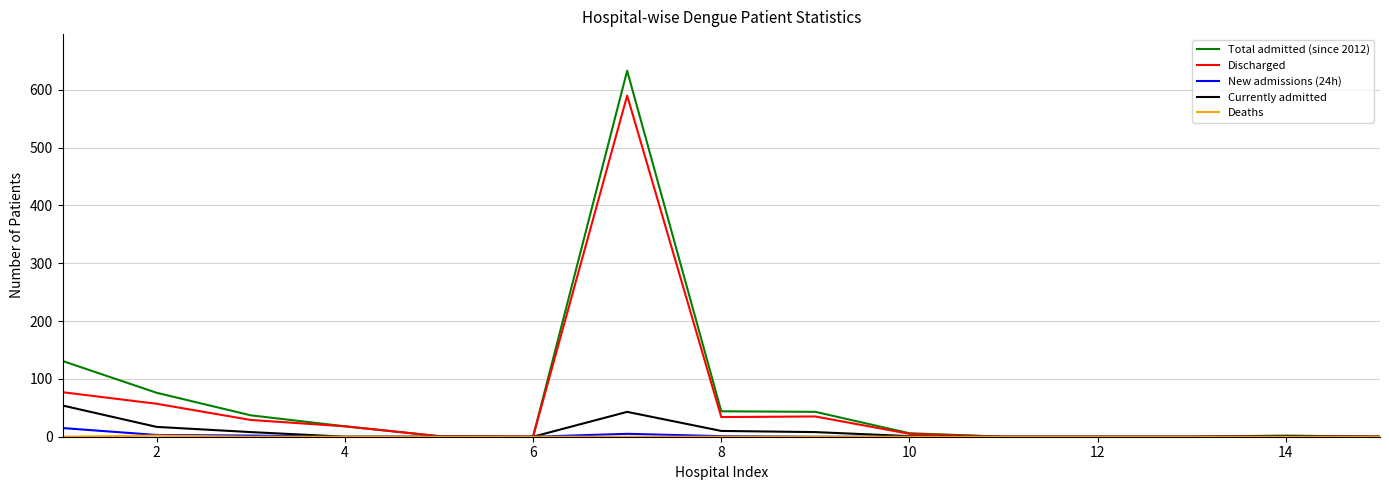

Which series has the largest total across all categories?

Total admitted (since 2012)